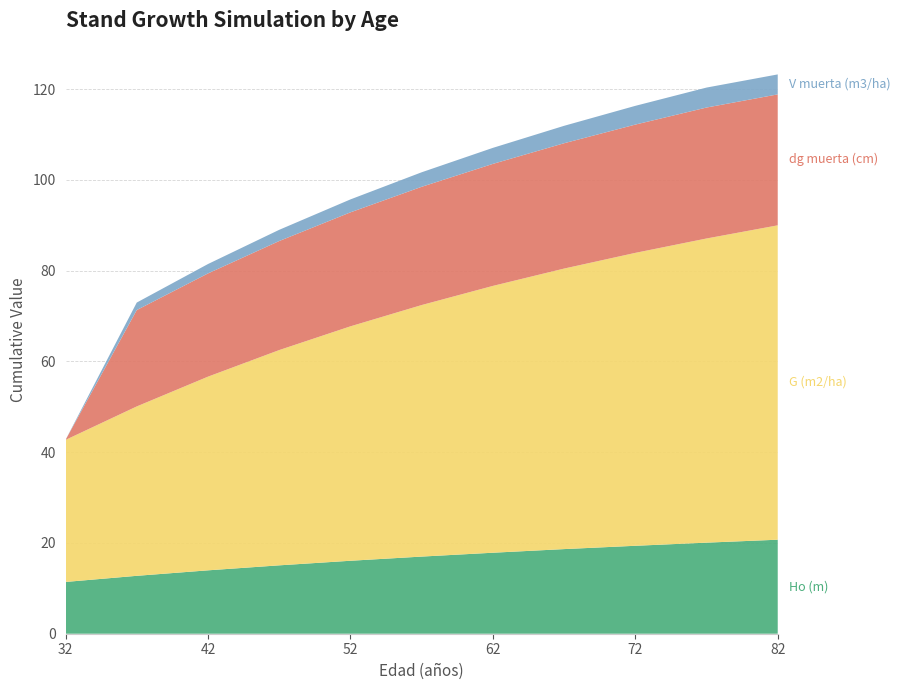

Reading left to right, what are all the values shown in this chart?

Ho (m): 11.4	12.8	14.0	15.1	16.1	17.0	17.9	18.6	19.4	20.1	20.7
G (m2/ha): 31.3	37.3	42.7	47.4	51.7	55.4	58.8	61.8	64.5	67.0	69.3
dg muerta (cm): 0.0	21.2	22.8	24.0	25.1	26.1	26.9	27.6	28.3	28.9	28.9
V muerta (m3/ha): 0.0	1.6	2.1	2.5	2.9	3.2	3.5	3.8	4.1	4.4	4.4